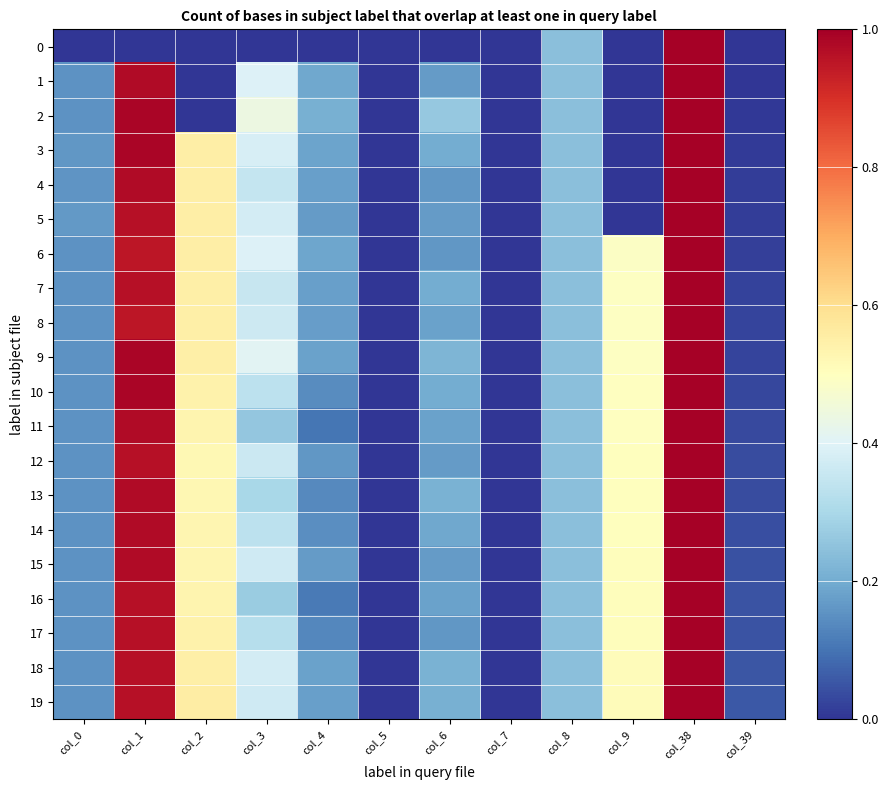

Rank the series by their maximum value, from highest to lowest.

0, 1, 2, 3, 4, 5, 6, 7, 8, 9, 10, 11, 12, 13, 14, 15, 16, 17, 18, 19